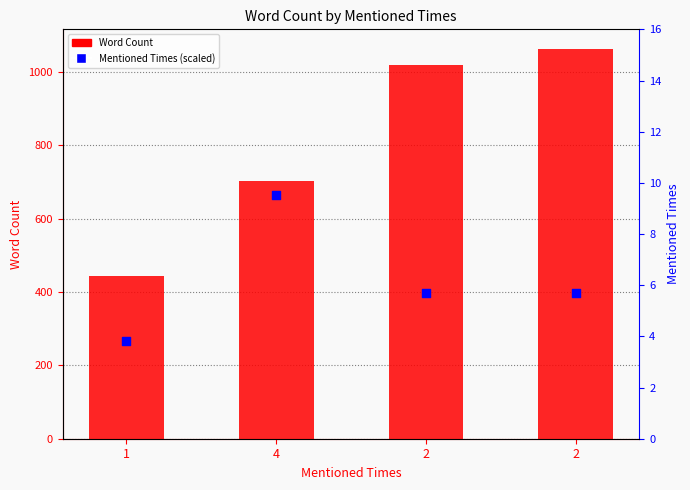

Is the value of Mentioned Times (scaled) at 4 greater than the value of Word Count at 2?

No